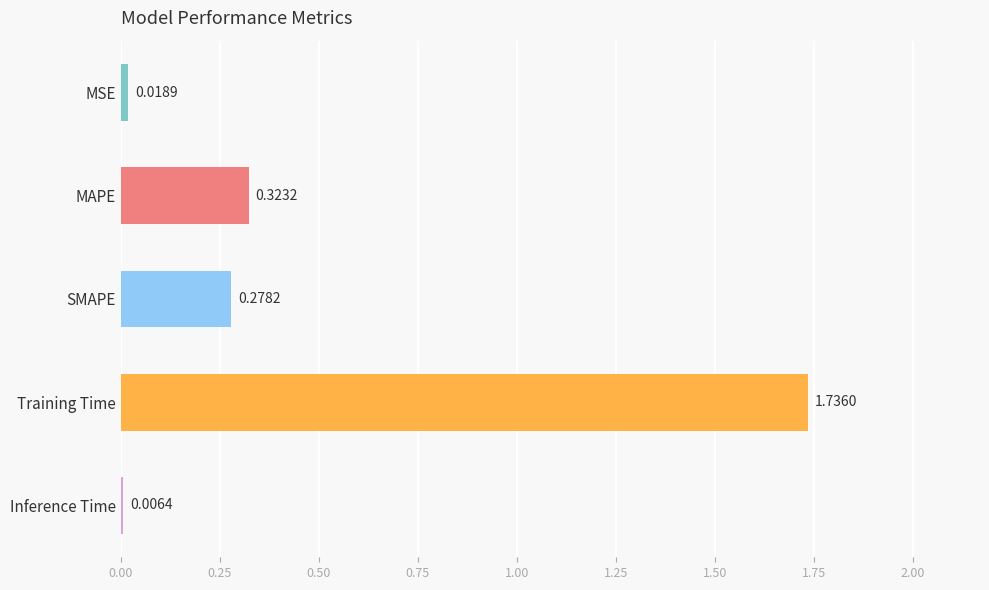

At which label is the value closest to 0?

Inference Time